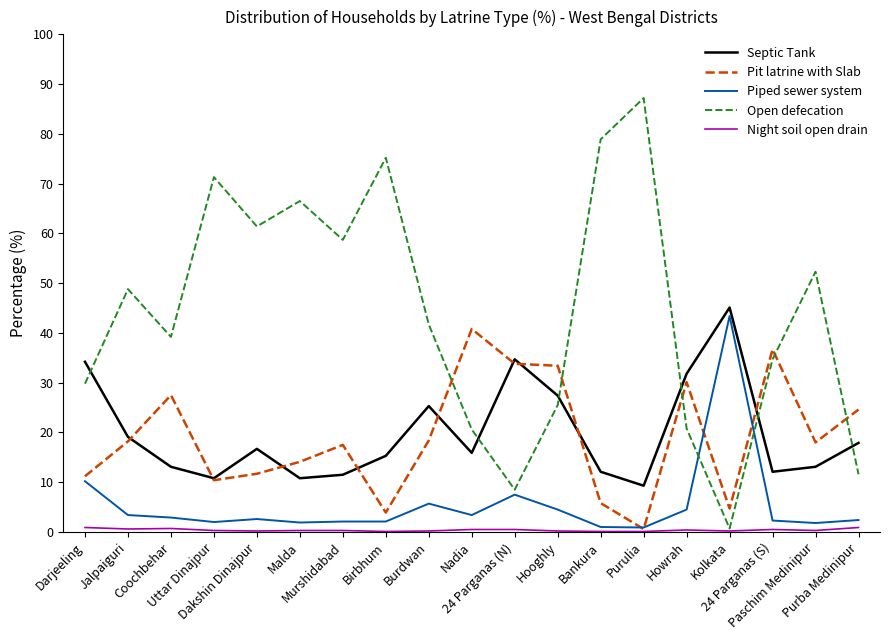

Which series has the largest total across all categories?

Open defecation